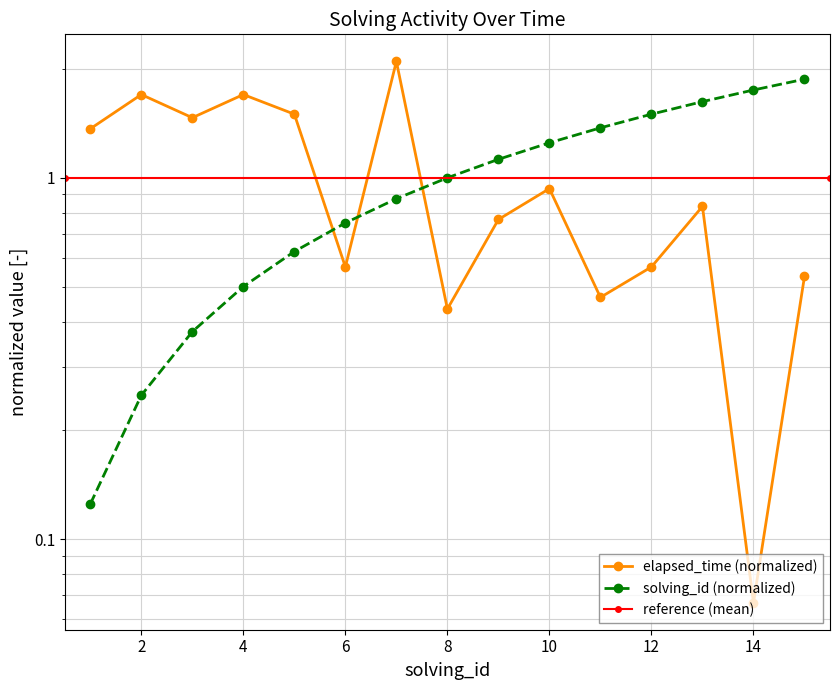

Reading left to right, transcribe all the data shown in this chart.

solving_id: 0.1	0.2	0.4	0.5	0.6	0.8	0.9	1.0	1.1	1.2	1.4	1.5	1.6	1.8	1.9
elapsed_time: 1.4	1.7	1.5	1.7	1.5	0.6	2.1	0.4	0.8	0.9	0.5	0.6	0.8	0.1	0.5